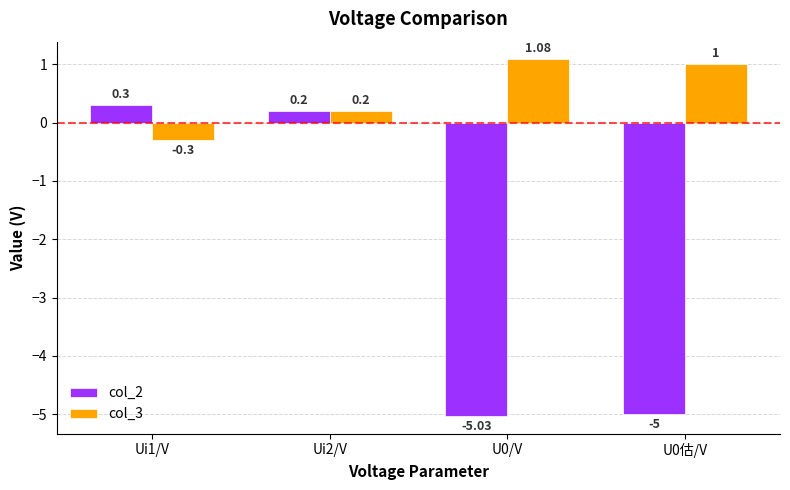

What is the difference between the col_2 values at Ui1/V and U0估/V?

5.3